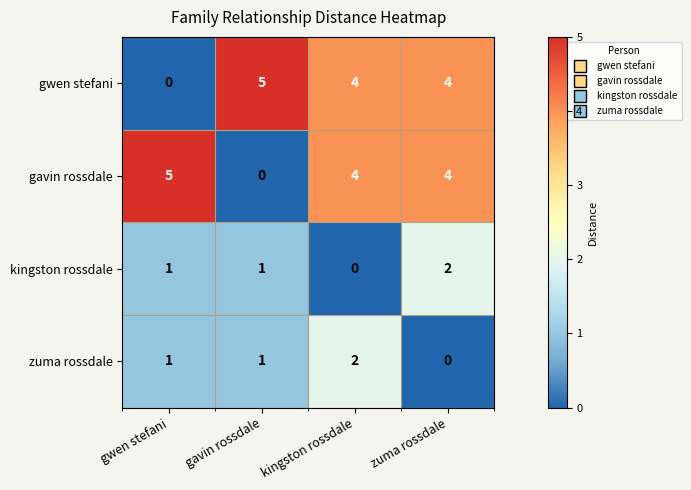

The value of gavin rossdale at gavin rossdale is 3. True or false?

False